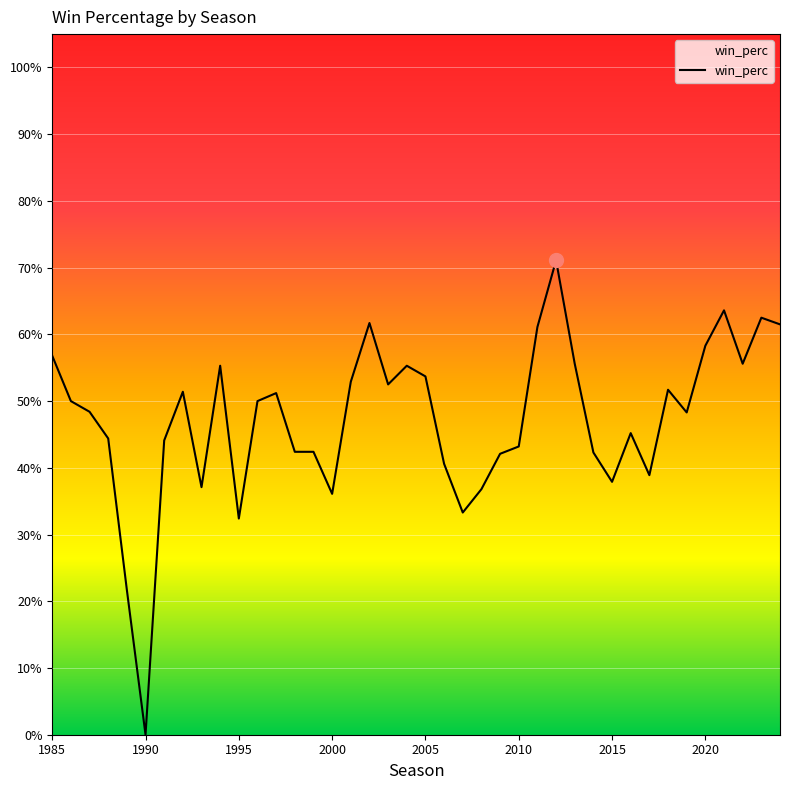

What is the greatest value displayed?

0.7